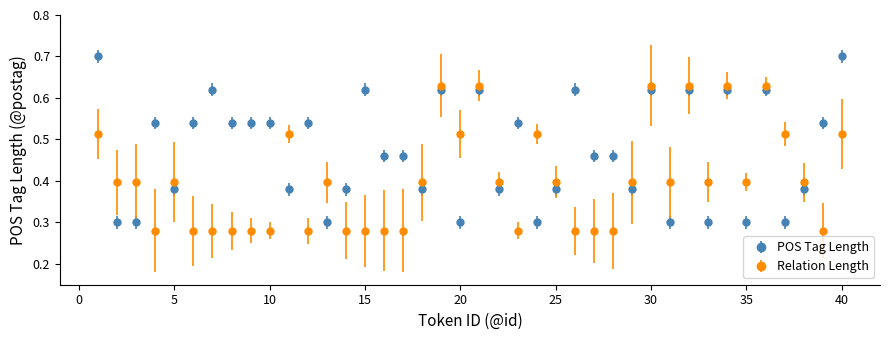

Which series has the widest spread of values?

POS Tag Length